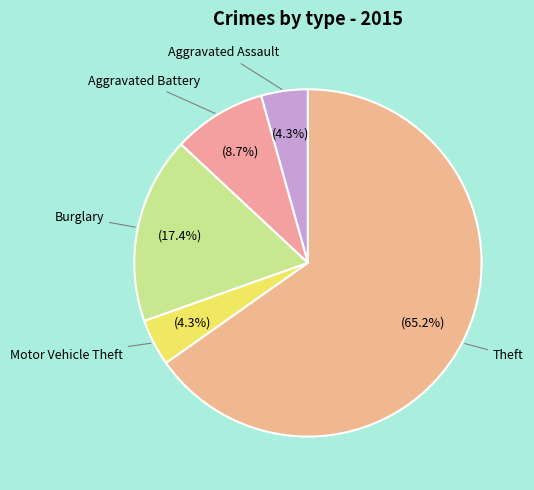

Does Motor Vehicle Theft account for over 50% of the chart?

No